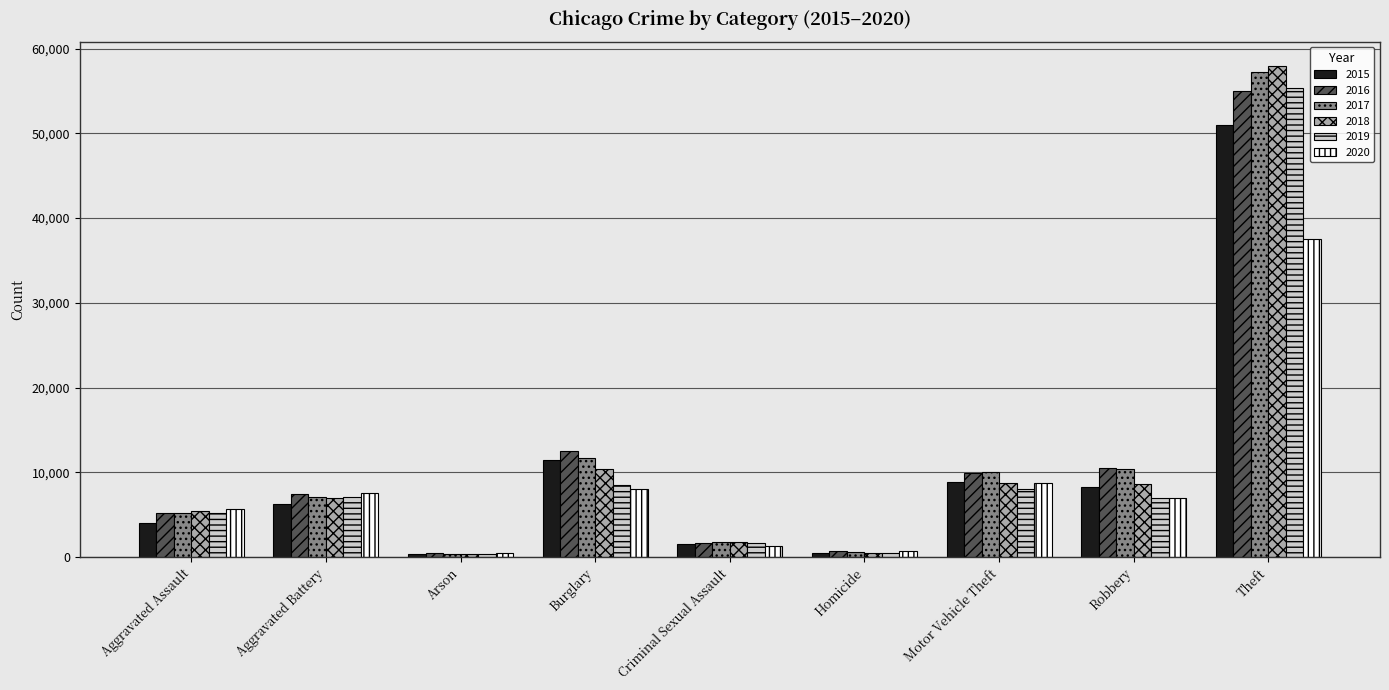

What is the spread (max minus min) of values at Aggravated Battery?

1302